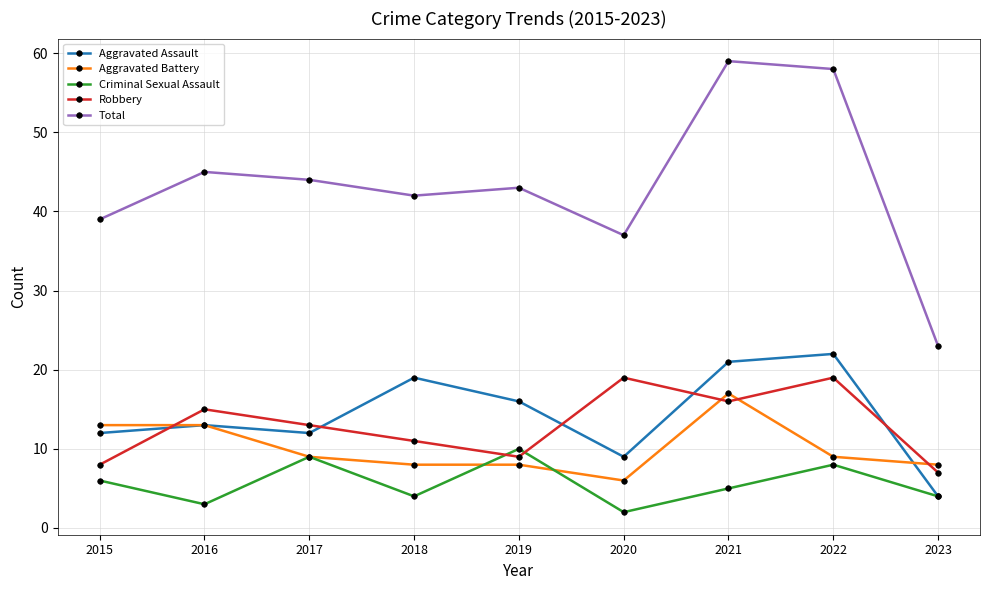

What is the difference between the Total values at 2023 and 2019?

20